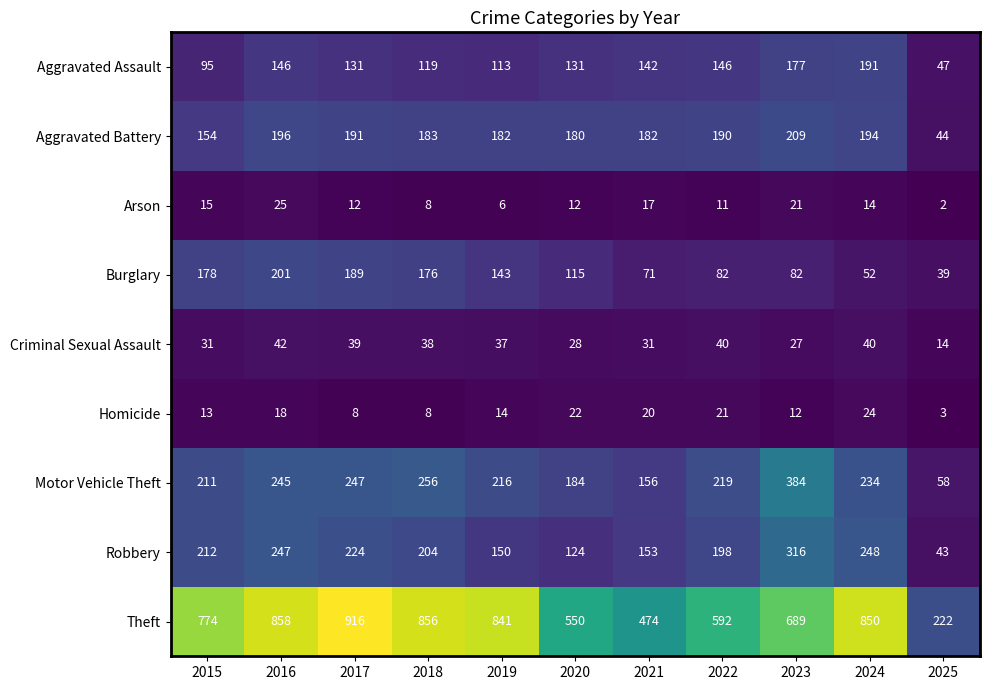

What is the spread (max minus min) of values at 2024?

836